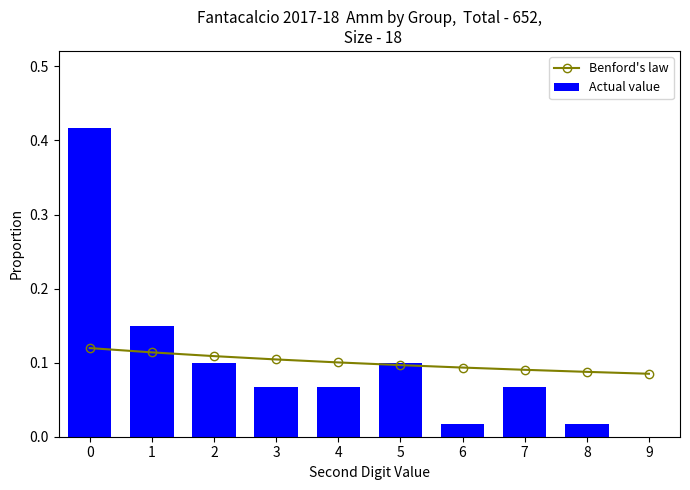

True or false: Benford's law has a value of 0.1 at 3.

True